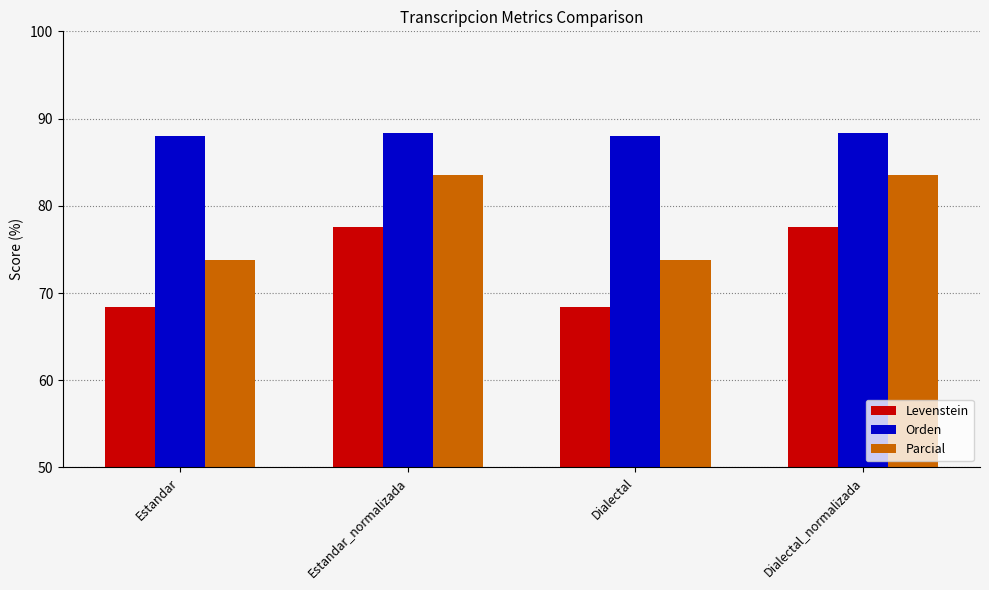

List the series in order of their overall mean, highest first.

Orden, Parcial, Levenstein